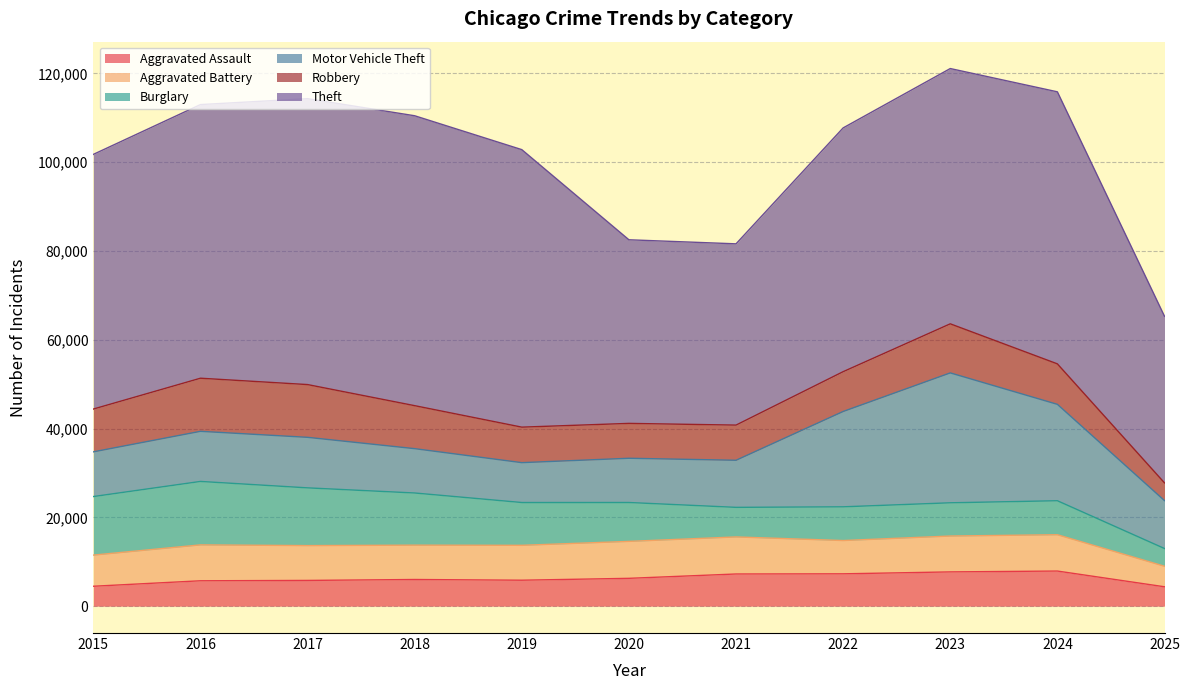

List the series in order of their peak value, lowest first.

Aggravated Assault, Aggravated Battery, Robbery, Burglary, Motor Vehicle Theft, Theft